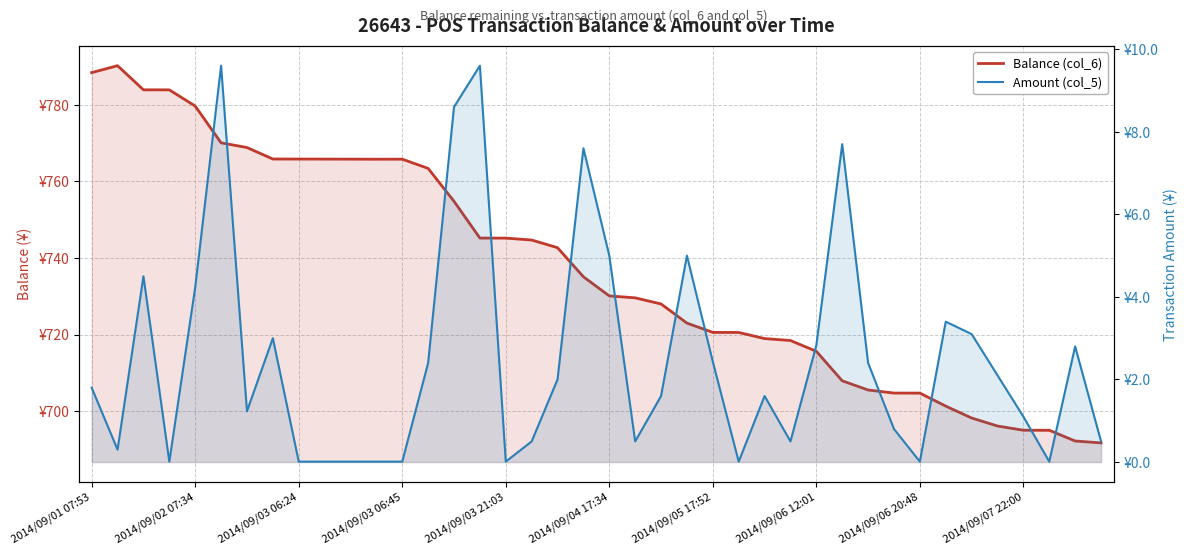

True or false: Balance (col_6) and Amount (col_5) cross at least once.

False